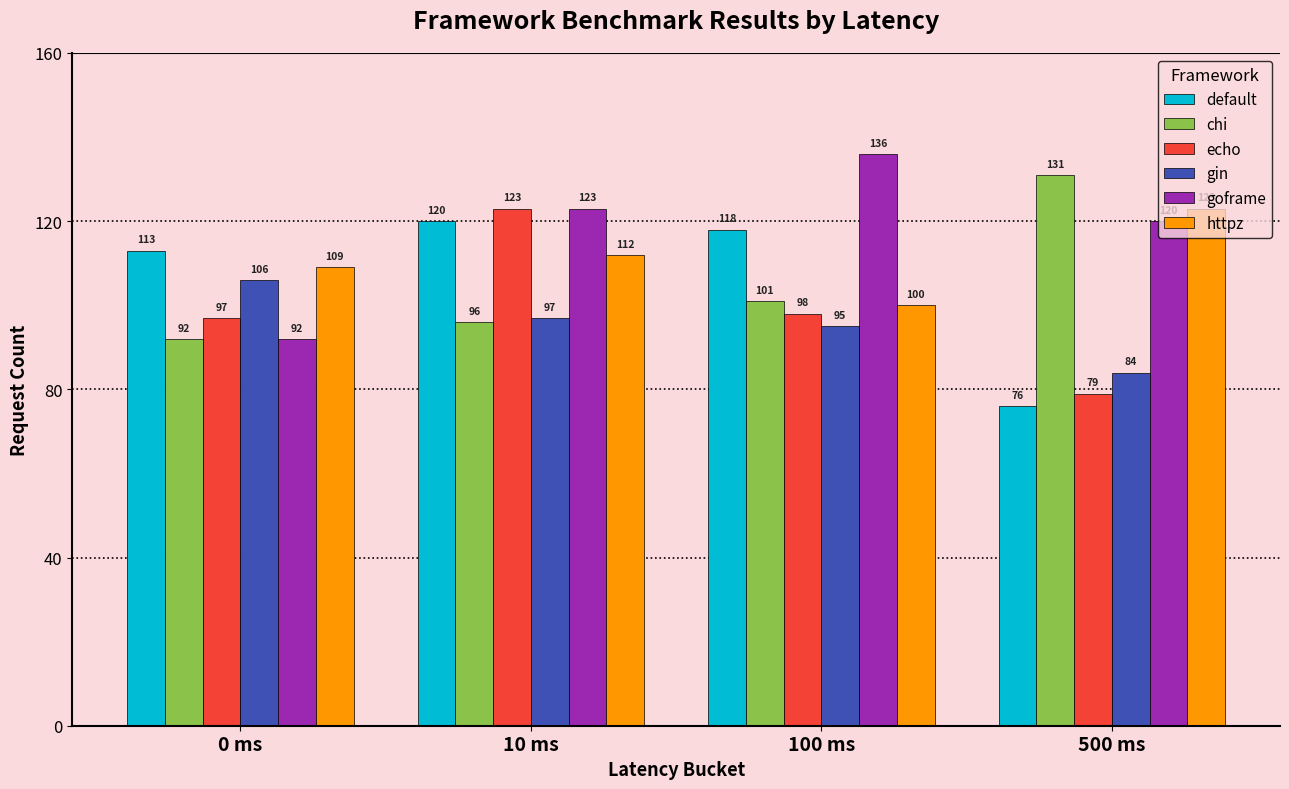

What is the sum of the chi values at 500 ms and 0 ms?

223